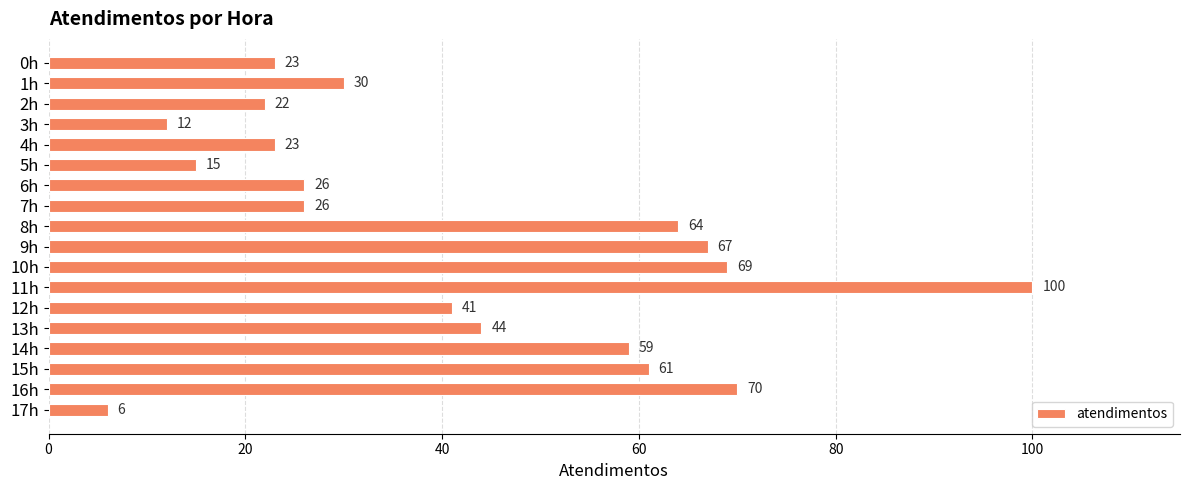

Does the chart contain any negative values?

No